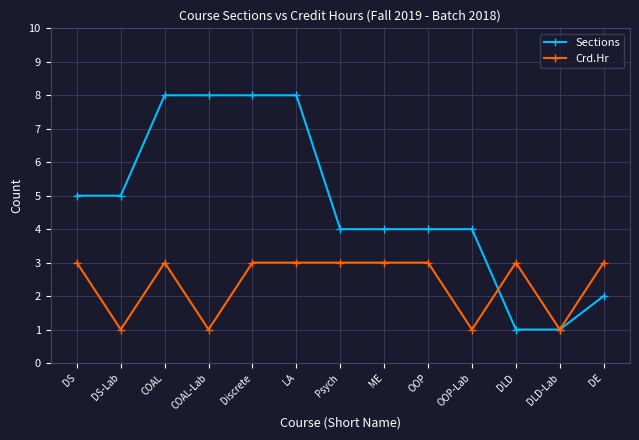

List the series in order of their peak value, highest first.

Sections, Crd.Hr